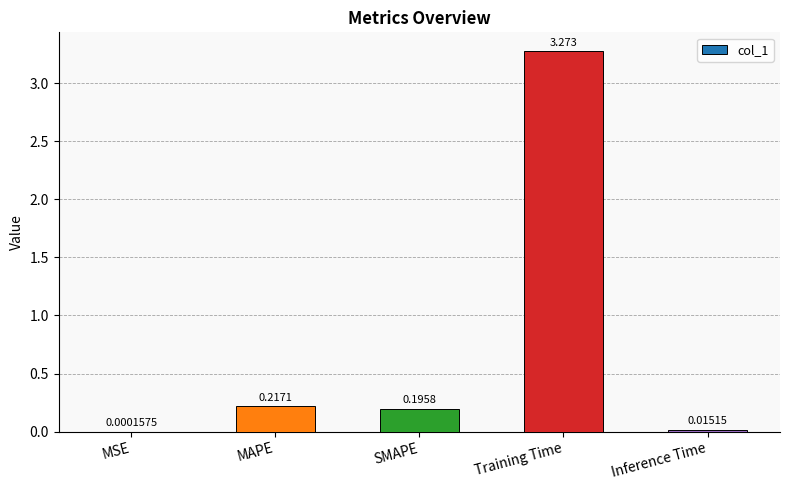

Where is the data nearest to the value 1?

MAPE